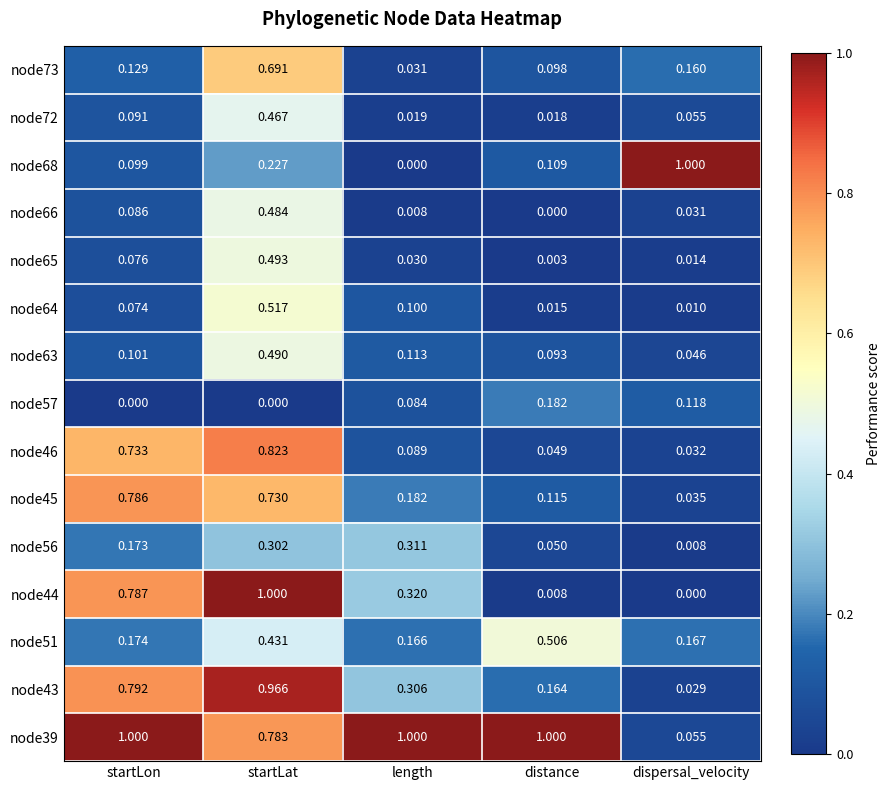

Rank the categories by node73 value from lowest to highest.

length, distance, startLon, dispersal_velocity, startLat